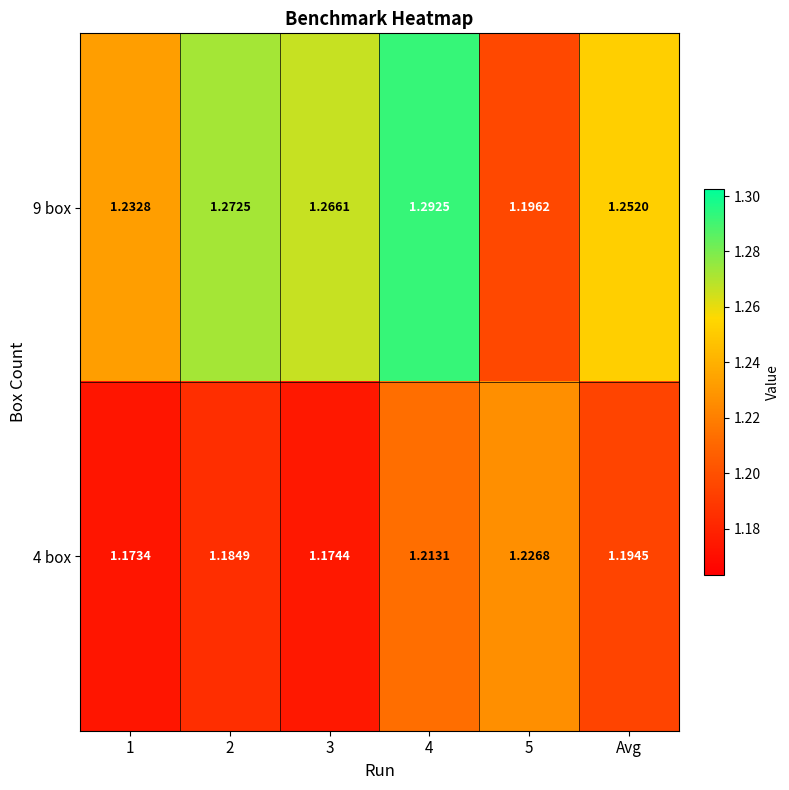

Is the value of 4 box at 3 greater than the value of 9 box at 4?

No